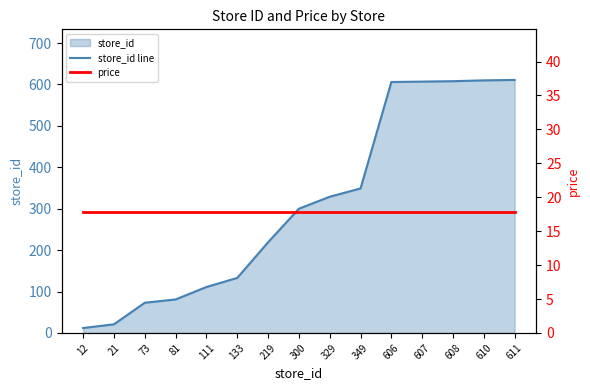

Which series has the largest total across all categories?

store_id line